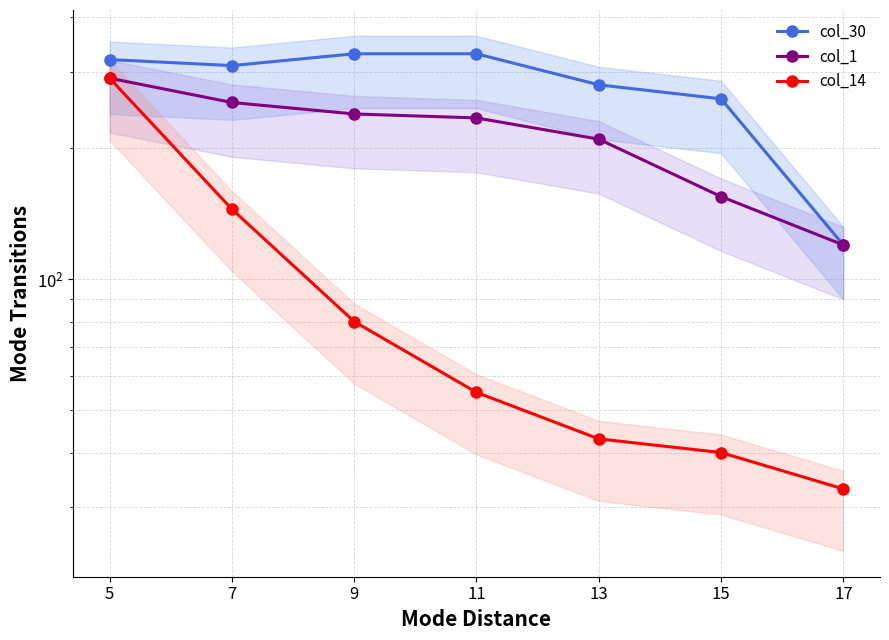

Where is col_30 nearest to the value 225?

15